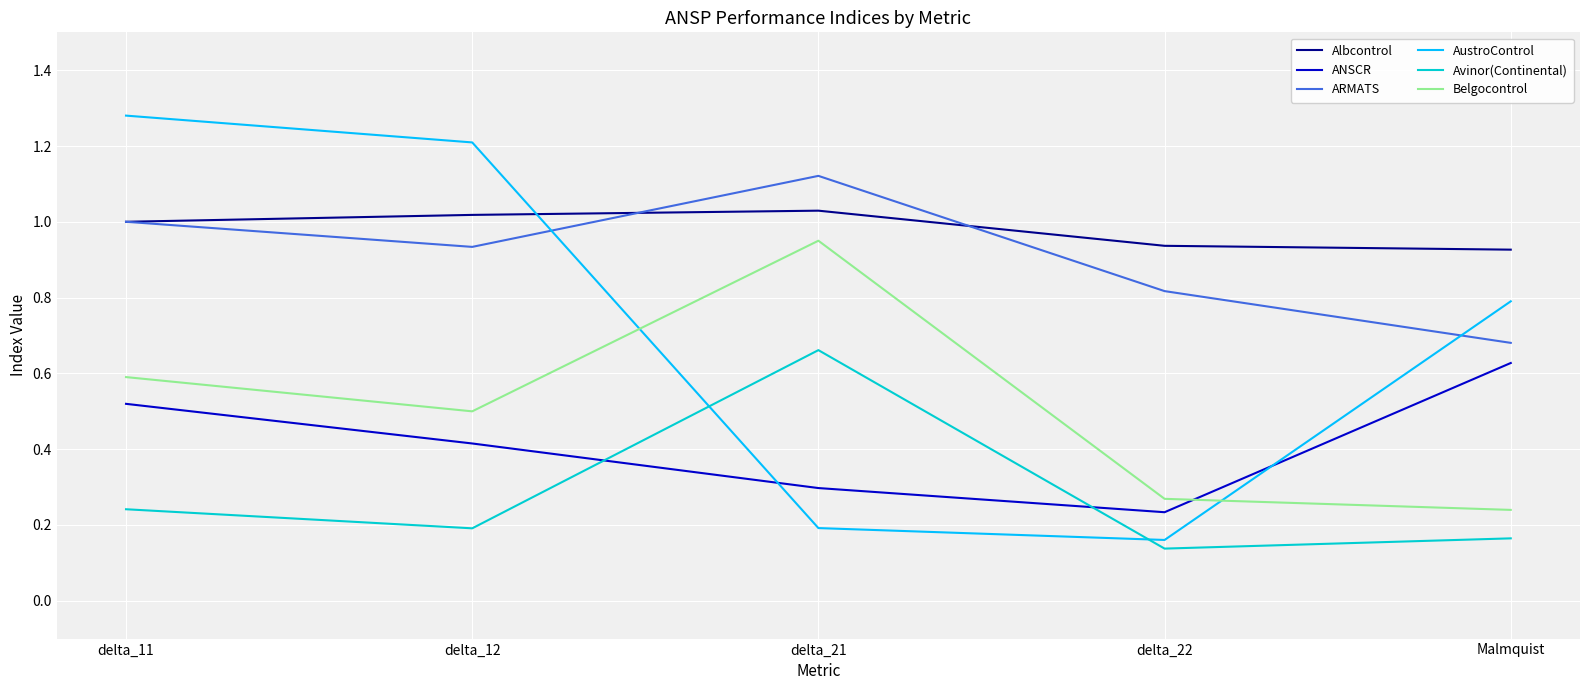

At which label does Belgocontrol reach its peak?

delta_21